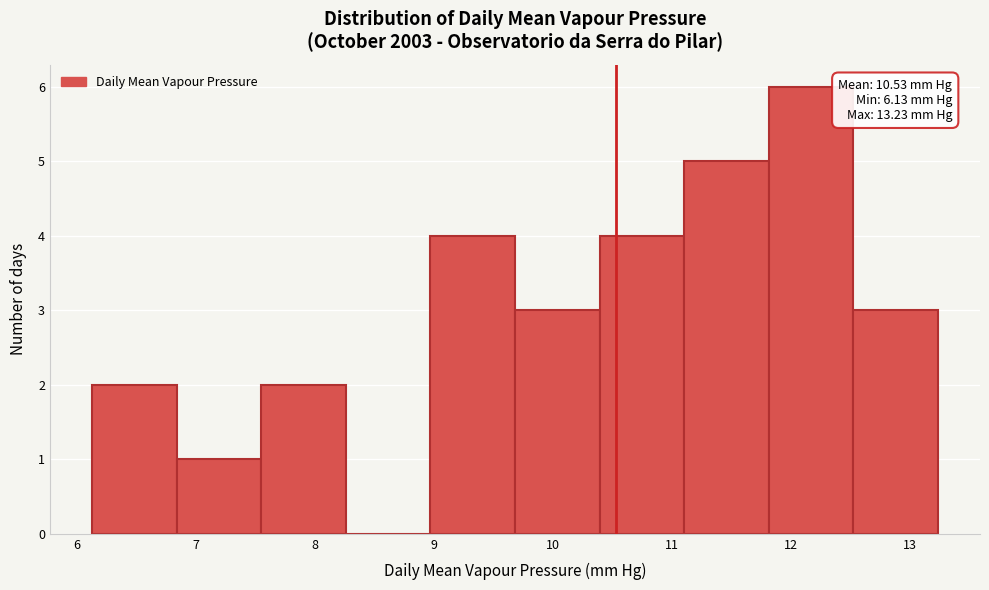

Which range on the x-axis has the tallest bar?

11.8 to 12.5